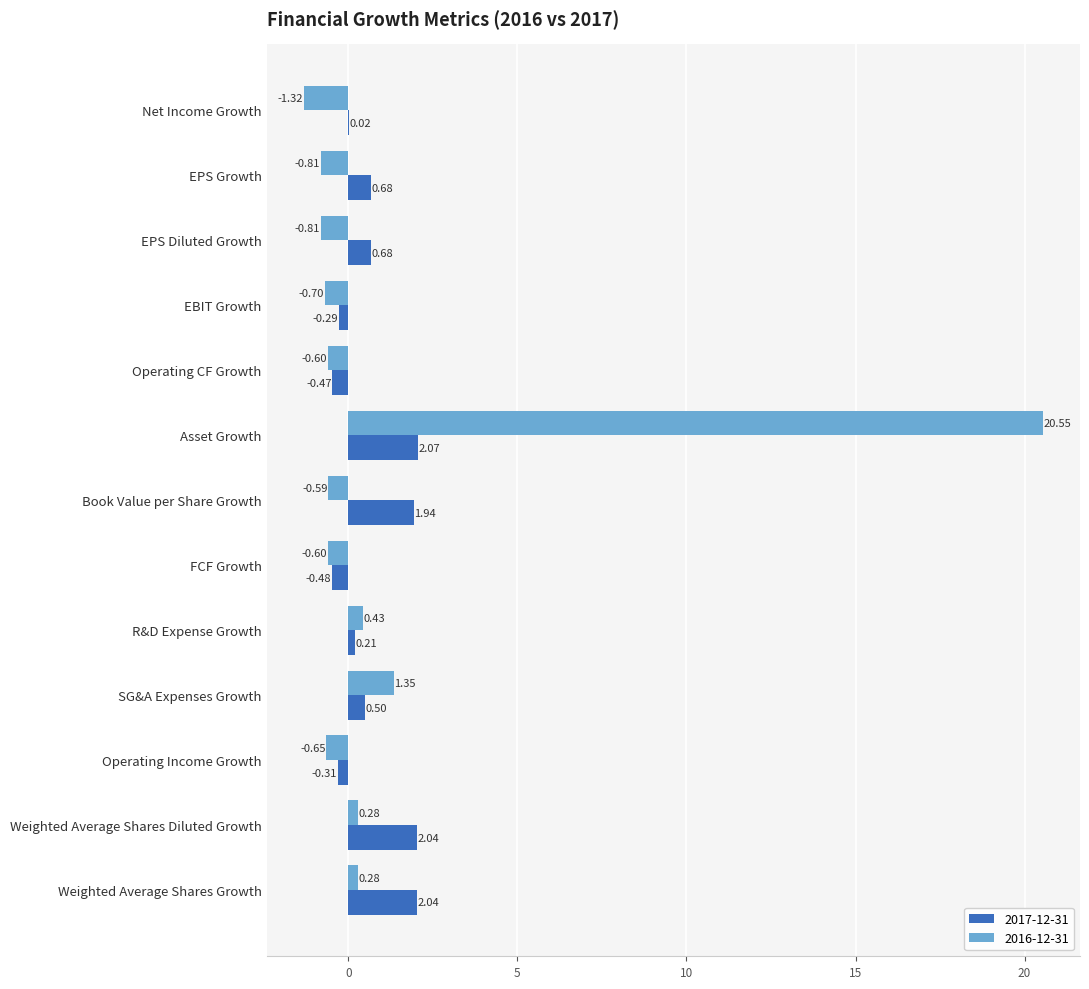

What is the sum of all 2017-12-31 values?

8.6